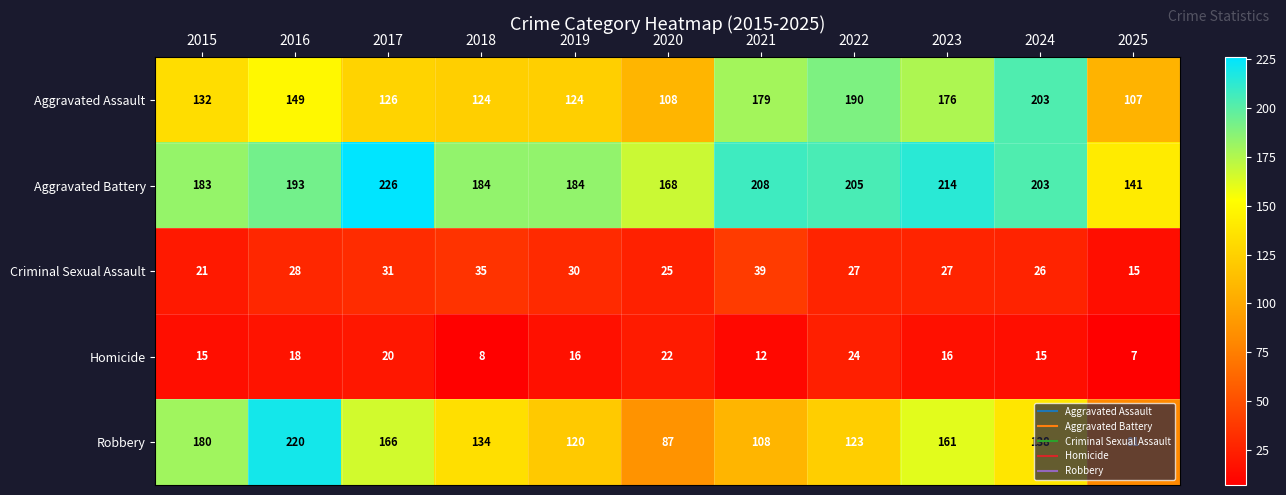

The Aggravated Battery series shows 41 at 2018. True or false?

False